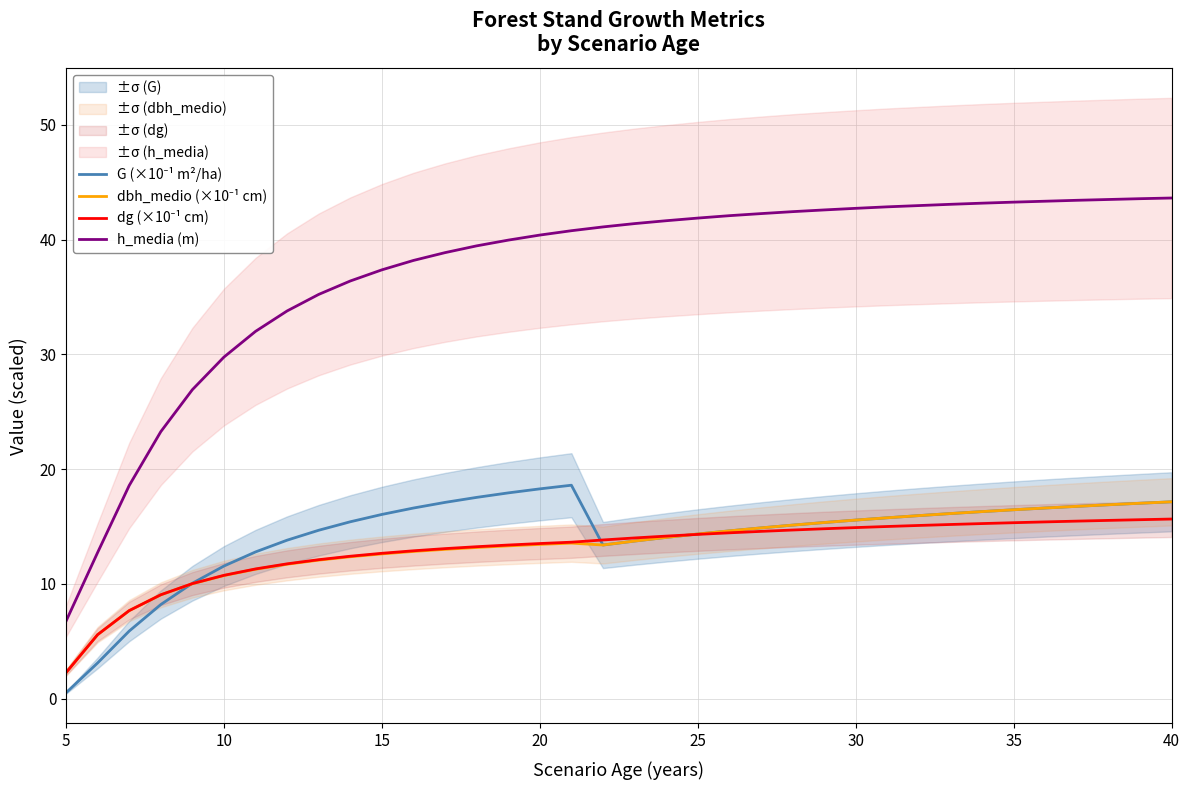

What are all the series names shown in the legend?

G (×10⁻¹ m²/ha), dbh_medio (×10⁻¹ cm), dg (×10⁻¹ cm), h_media (m)